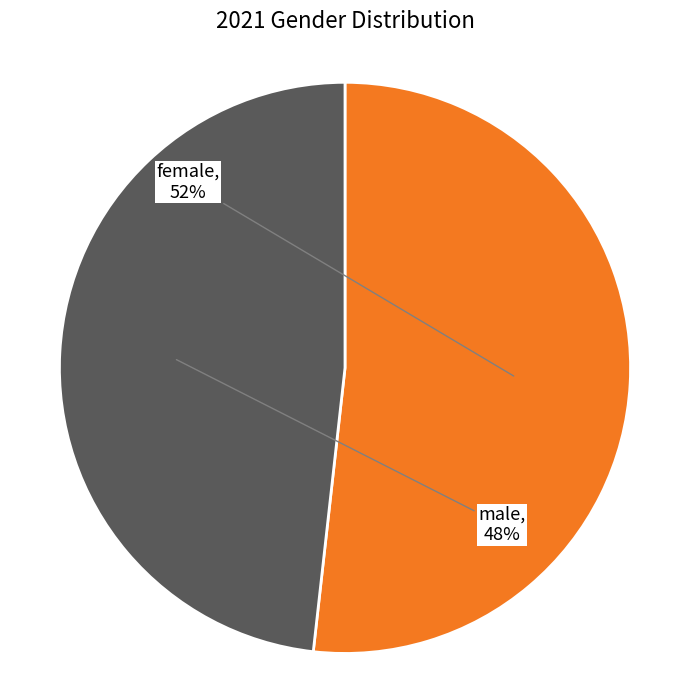

Is there a majority slice in this chart?

Yes